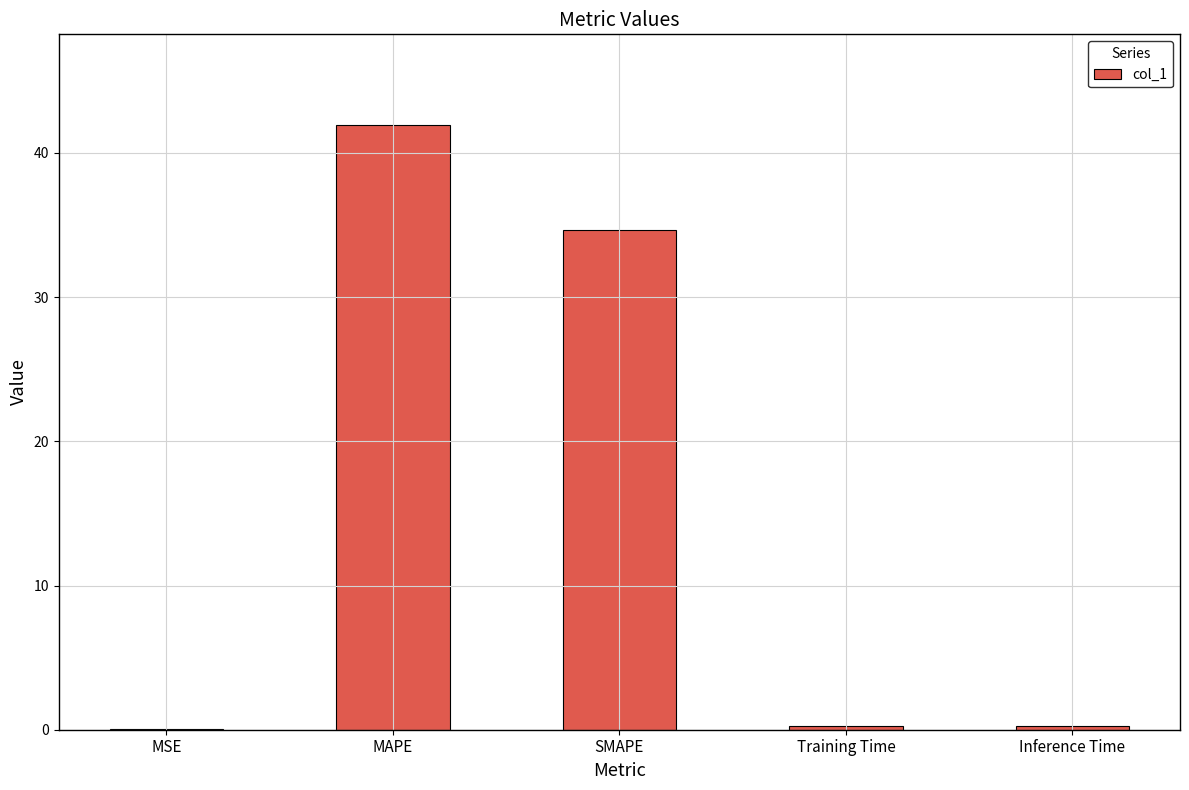

The chart shows a value of 61.8 at SMAPE. True or false?

False